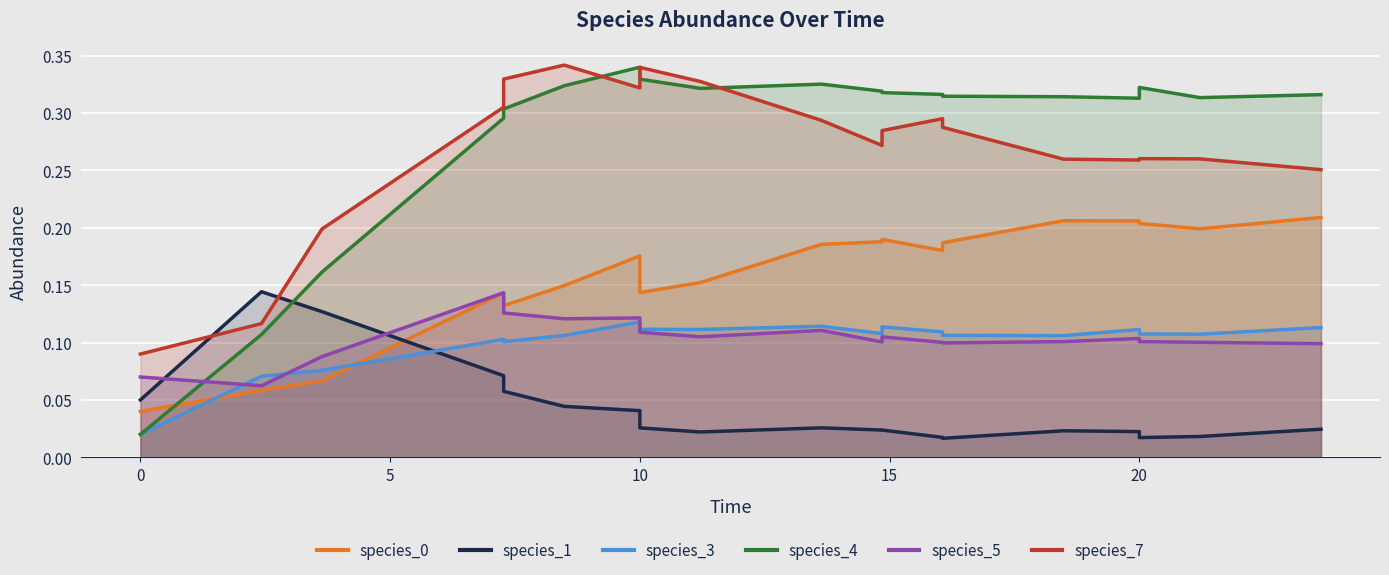

True or false: species_7 and species_1 intersect in this chart.

True